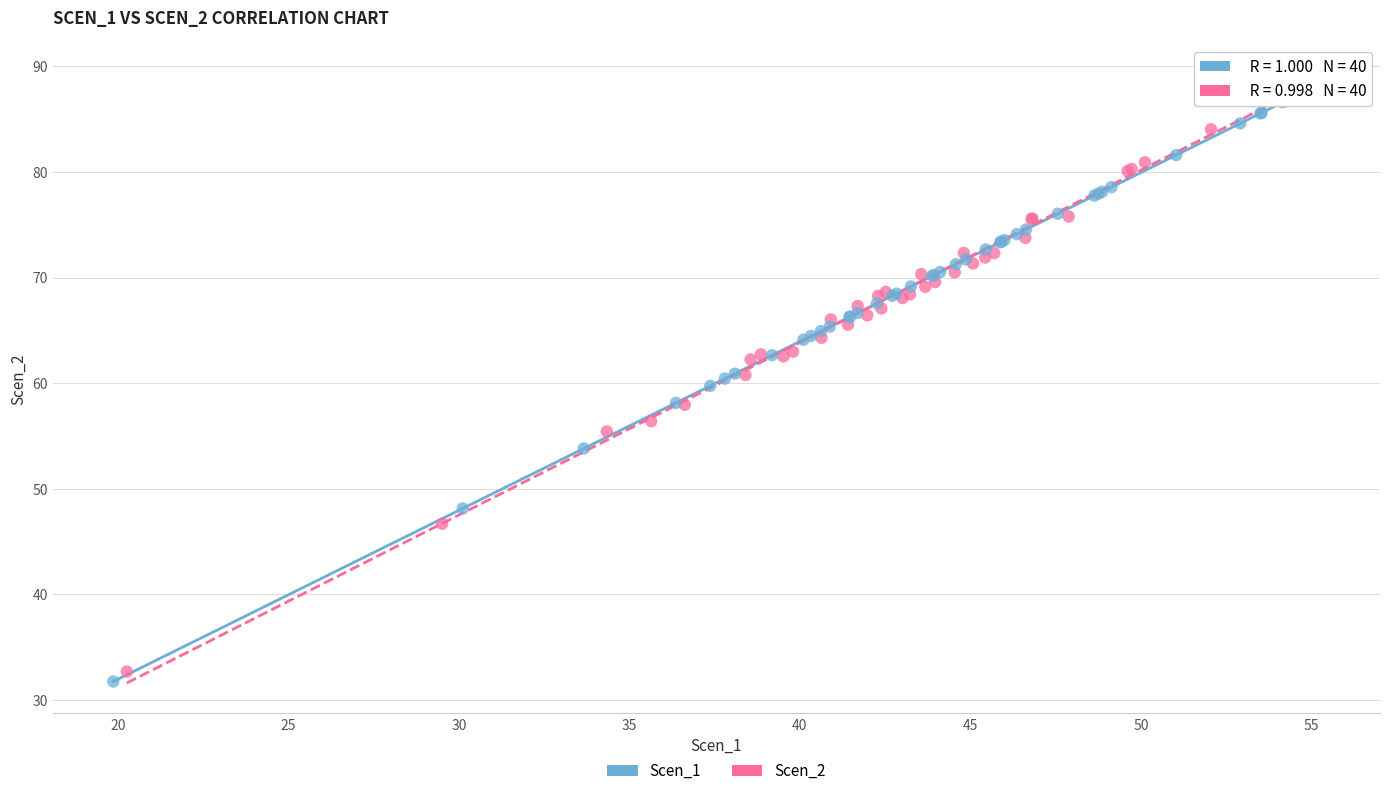

What are all the series names shown in the legend?

Scen_1, Scen_2